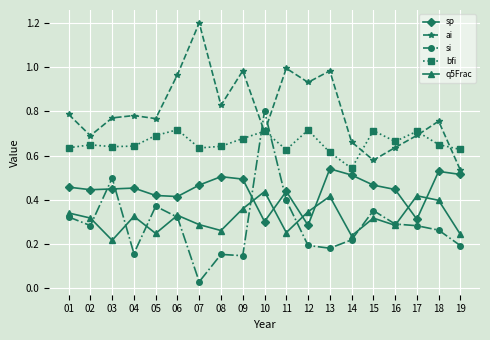

Which category has the lowest value across all series?

07